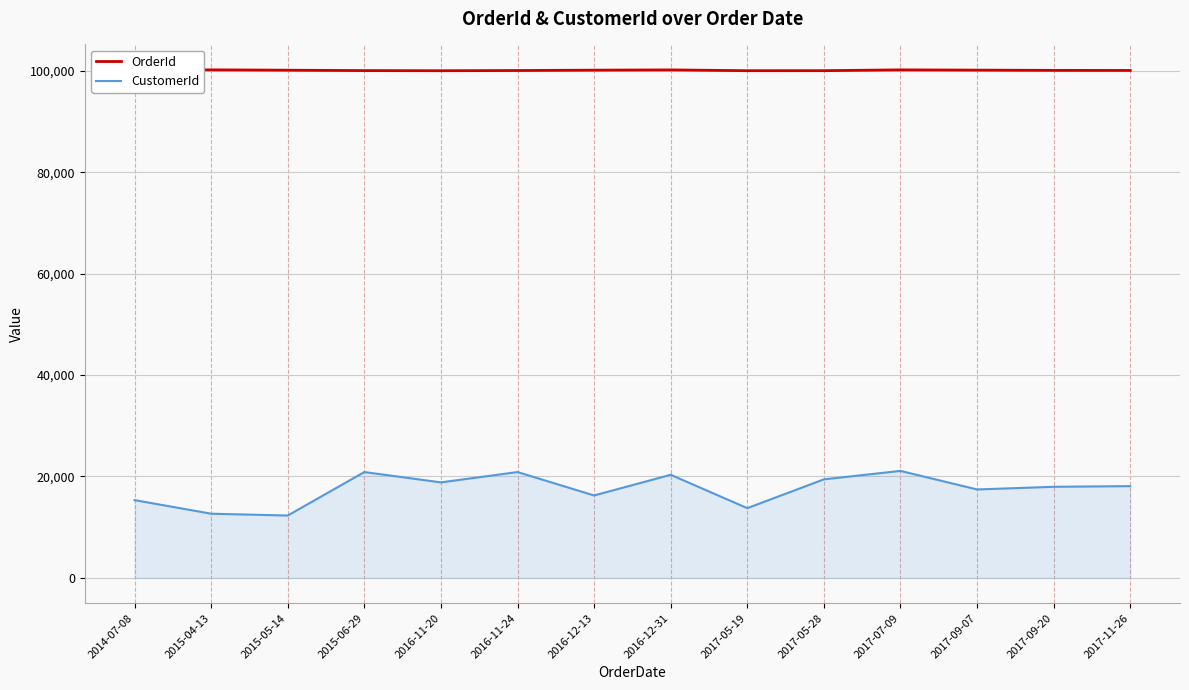

Does the chart have visible grid lines?

Yes